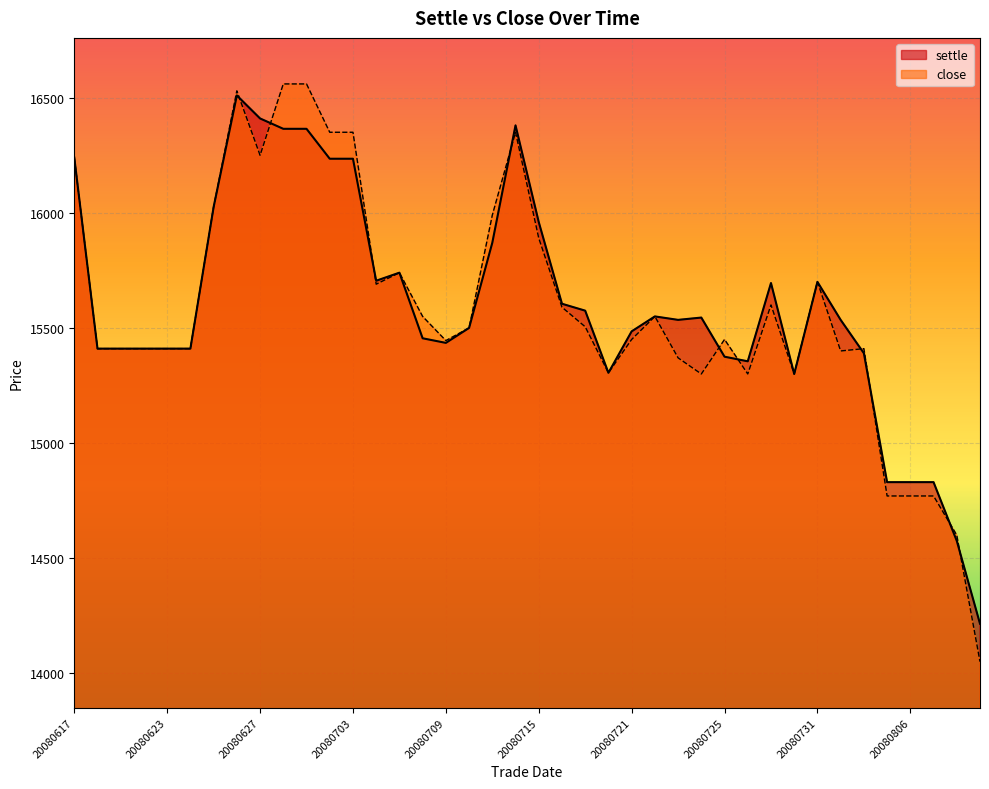

What is the difference between the second highest and minimum values in the close series?

2510